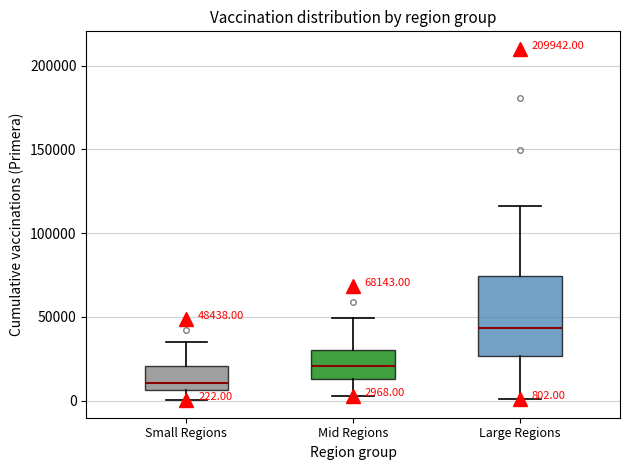

Which box is the tallest, from its lower edge to its upper edge?

Large Regions